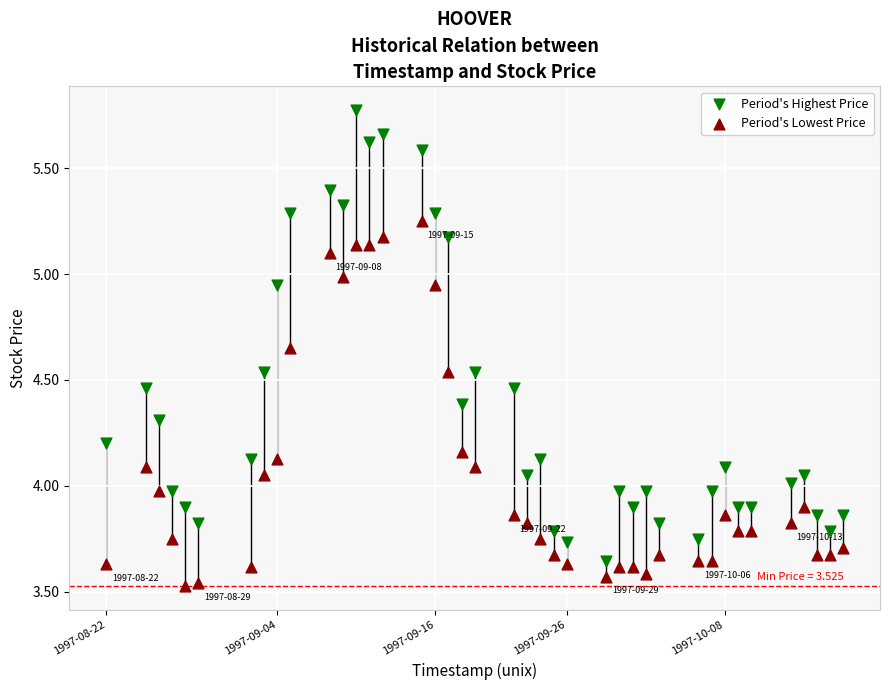

What is the X range (max minus min) for the scatter plot?

4838400.0